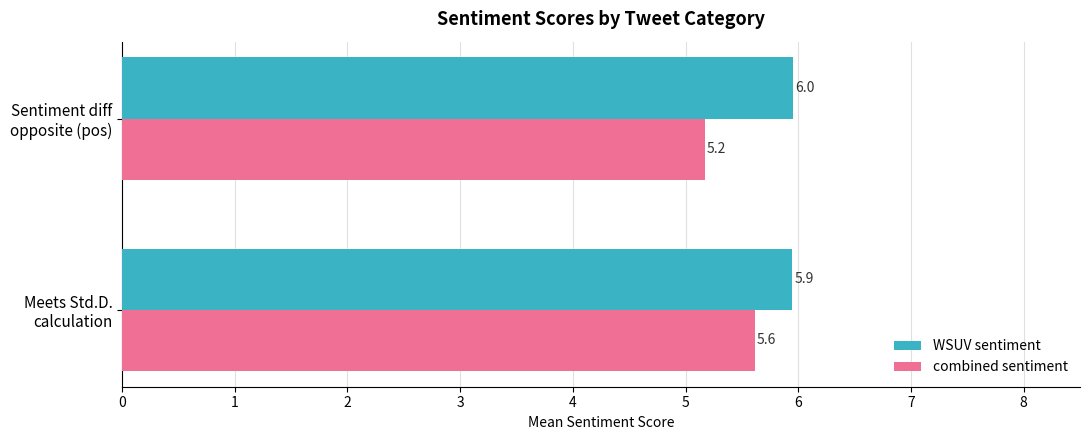

List the series in order of their overall mean, lowest first.

combined sentiment, WSUV sentiment